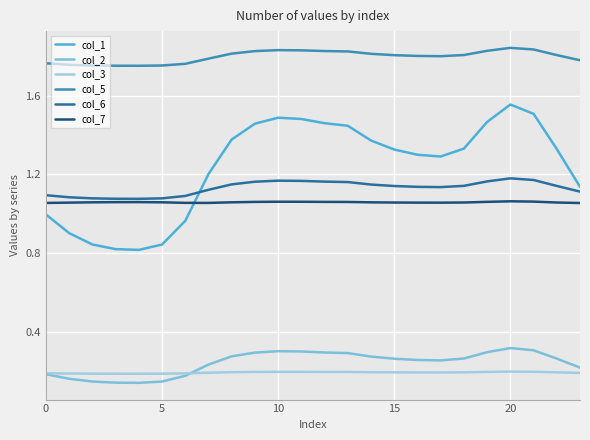

What are all the series names shown in the legend?

col_1, col_2, col_3, col_5, col_6, col_7